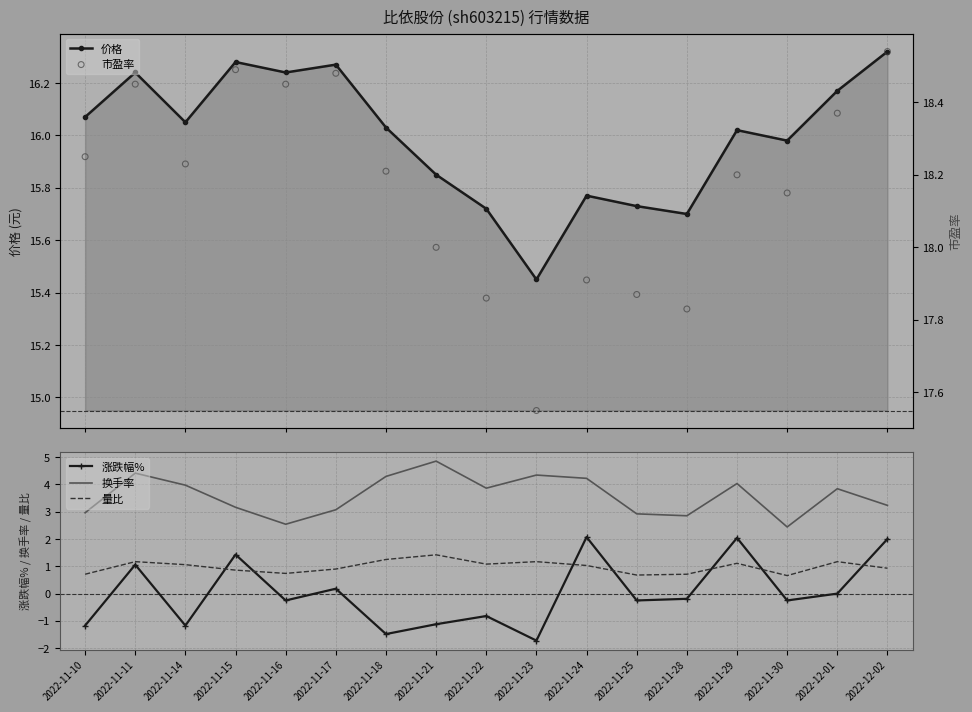

Which series has the largest Y range (max minus min)?

涨跌幅%